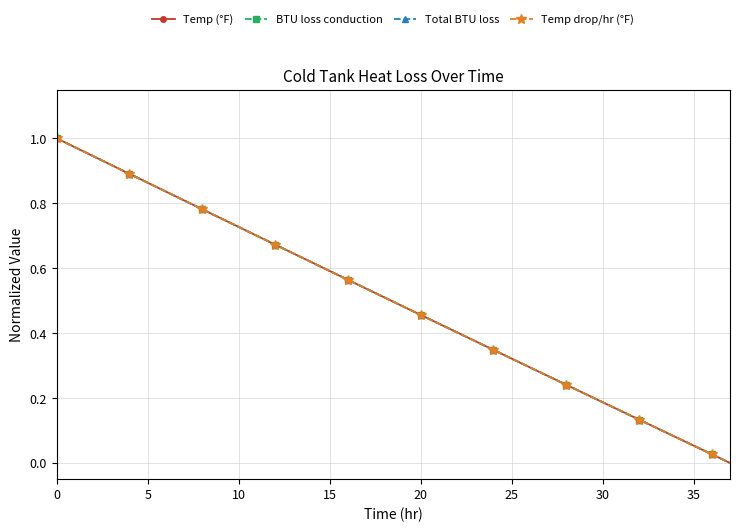

Which category has the lowest value in the Temp (°F) series?

37